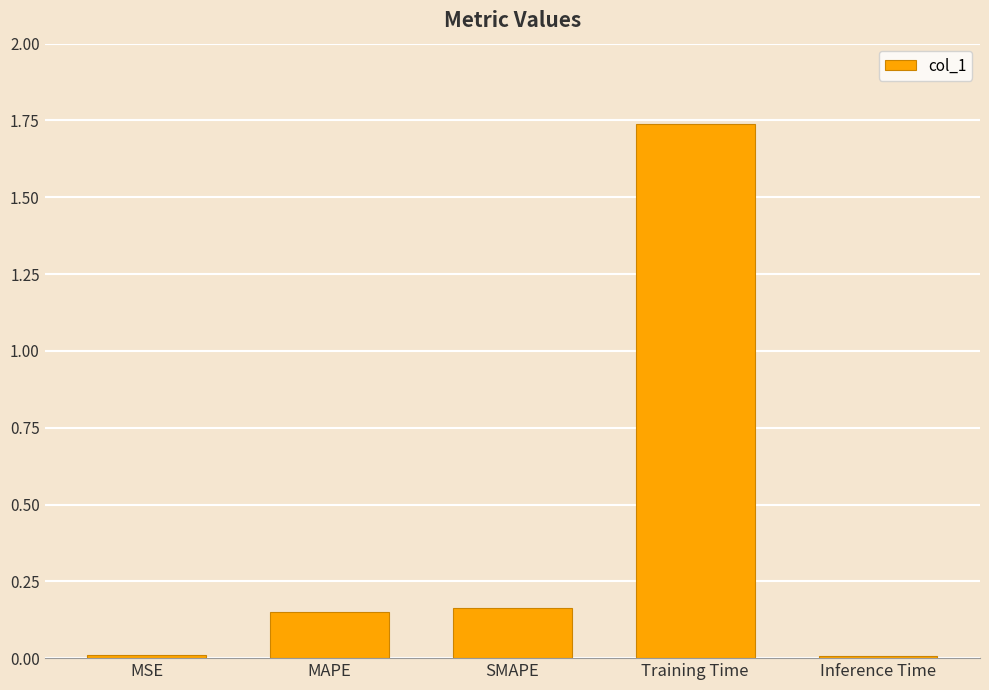

What is the change in value from MAPE to Training Time?

+1.6